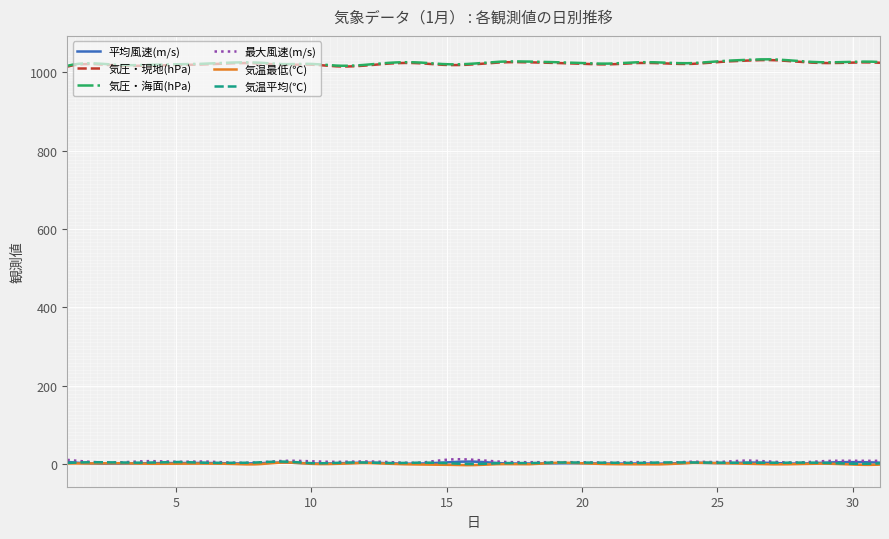

What is the greatest value displayed?

1032.5